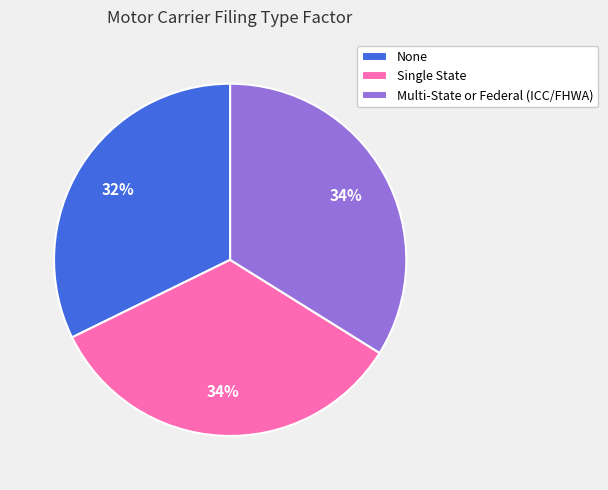

What is the ratio of the value at Multi-State or Federal (ICC/FHWA) to the value at Single State?

1.0